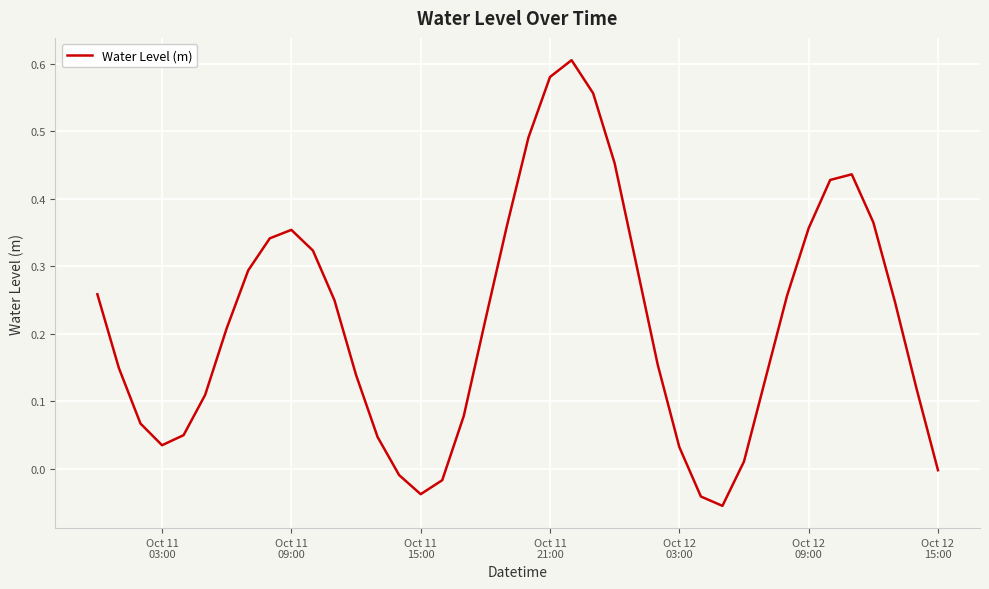

At which category does the data reach its first local valley?

Oct 11
03:00